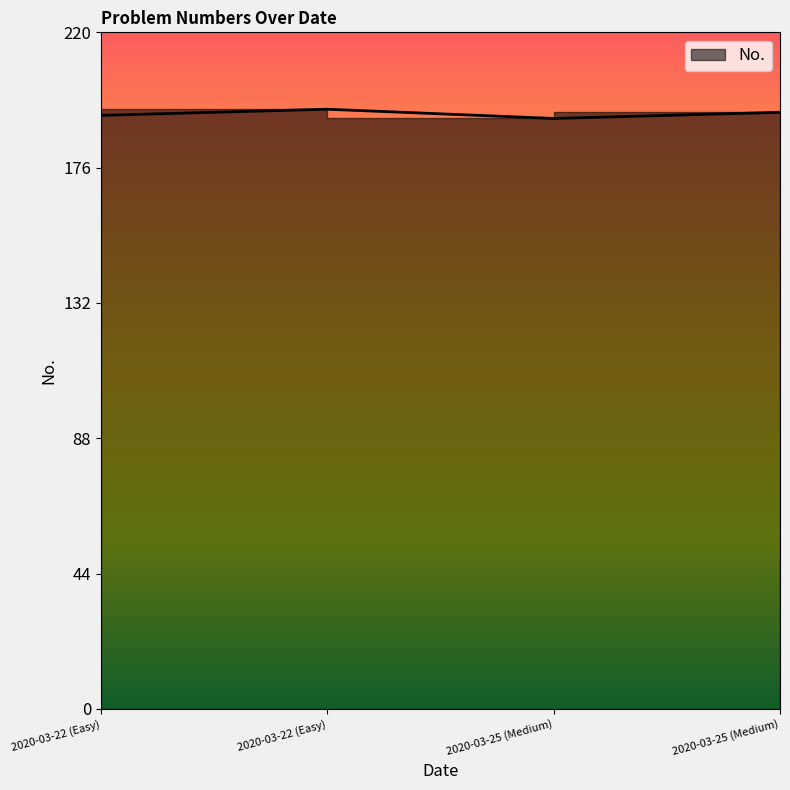

Does the chart display data point markers on the line(s)?

No